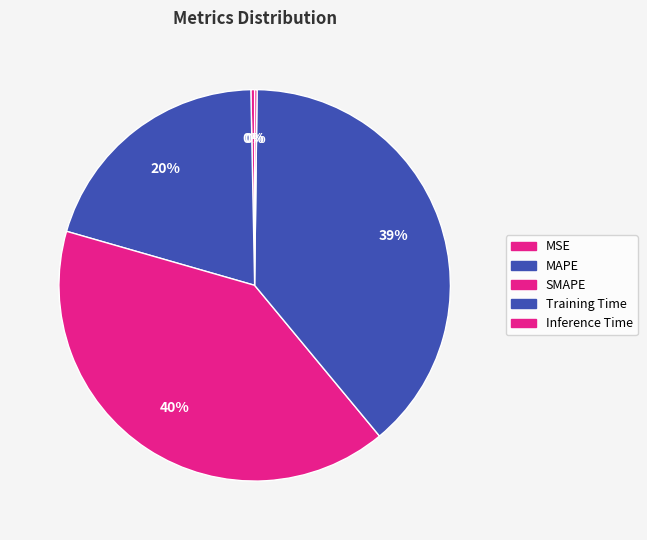

Which category has the biggest portion of the pie?

SMAPE